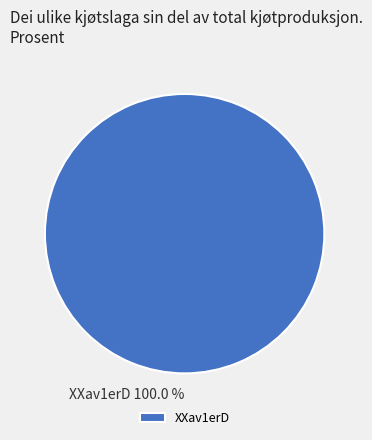

How many slices are in this pie chart?

1